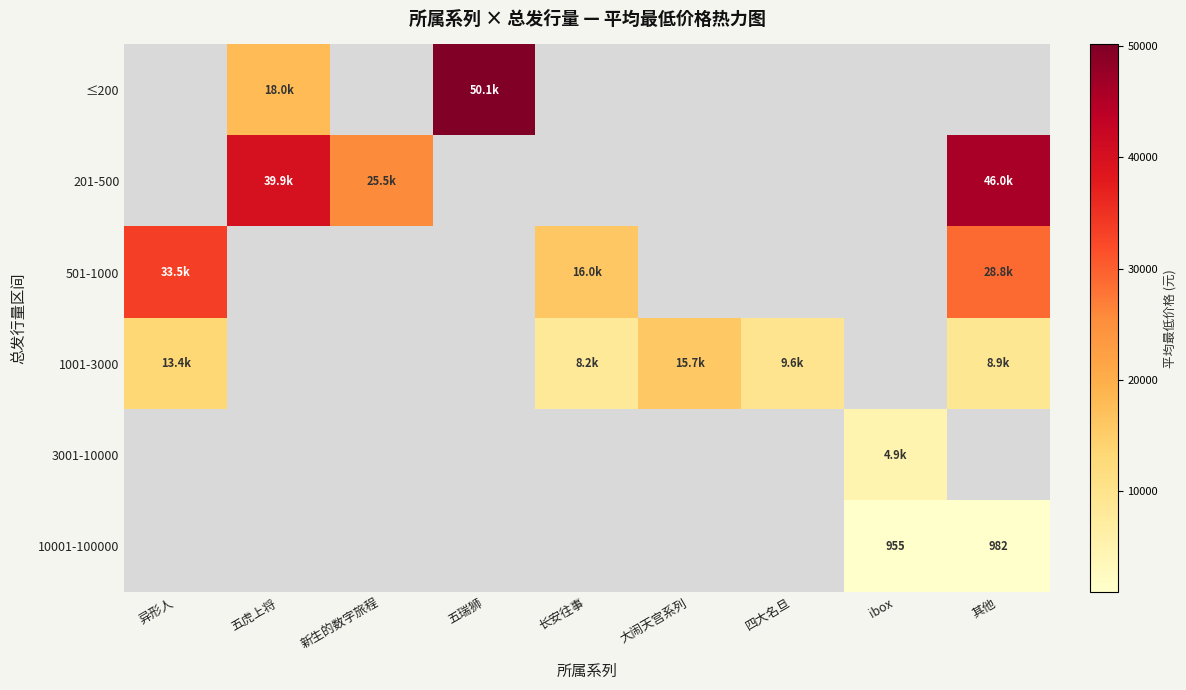

How many data points does each series have?

9